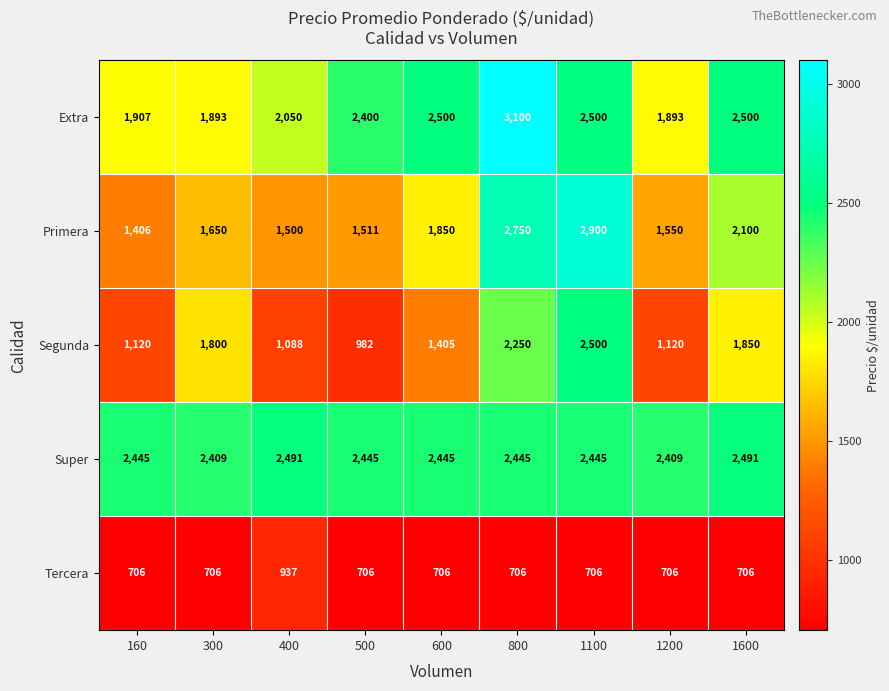

What is the sum of the Tercera values at 800 and 500?

1412